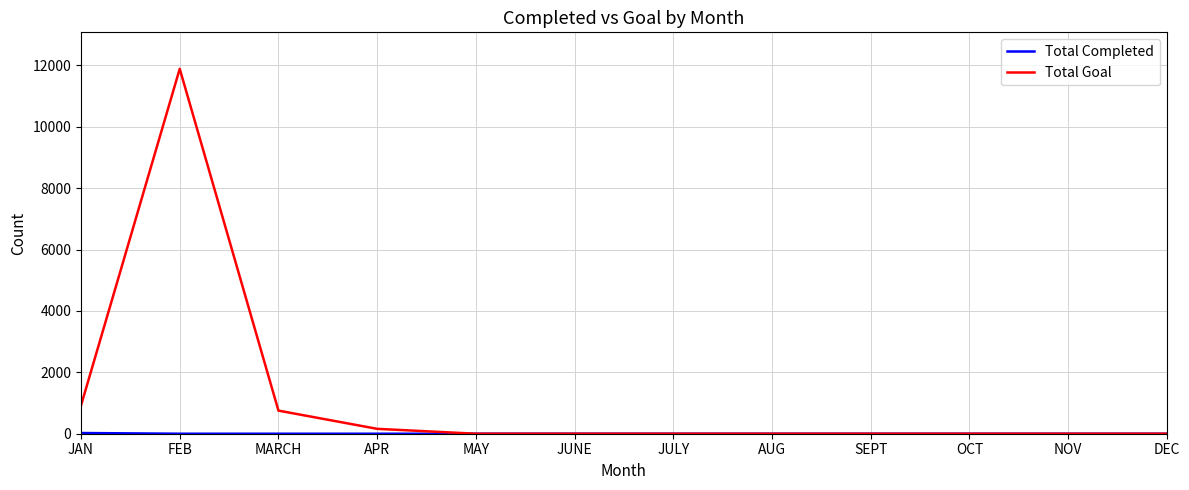

At how many categories does at least one series exceed 3816?

1